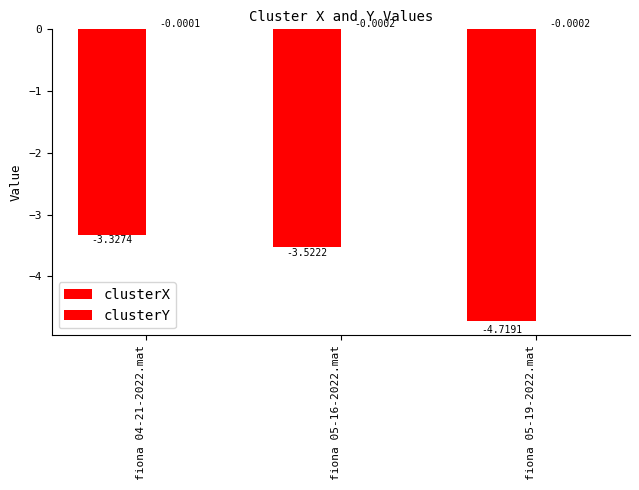

How many groups of bars are there?

3